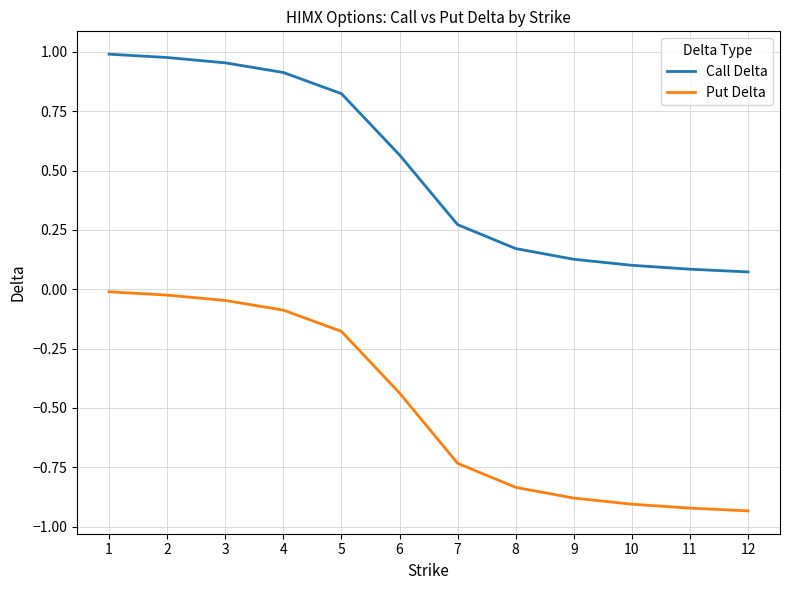

Rank the series by their maximum value, from highest to lowest.

Call Delta, Put Delta